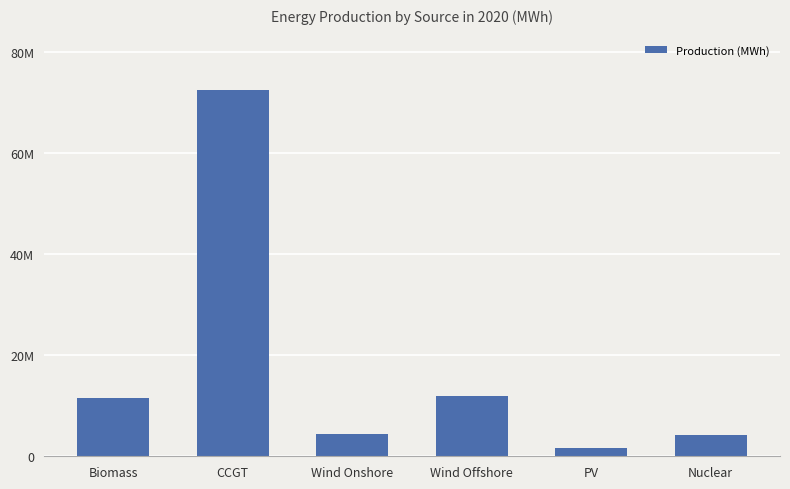

What is the difference between the maximum and minimum values?

70905492.5